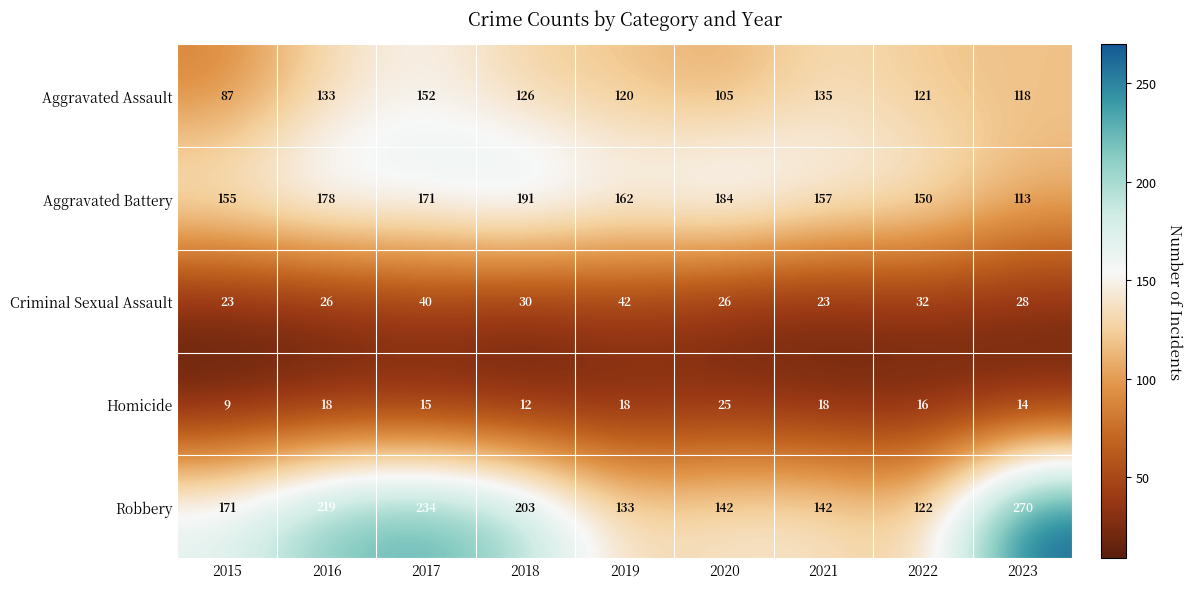

Count the number of data series in this chart.

5